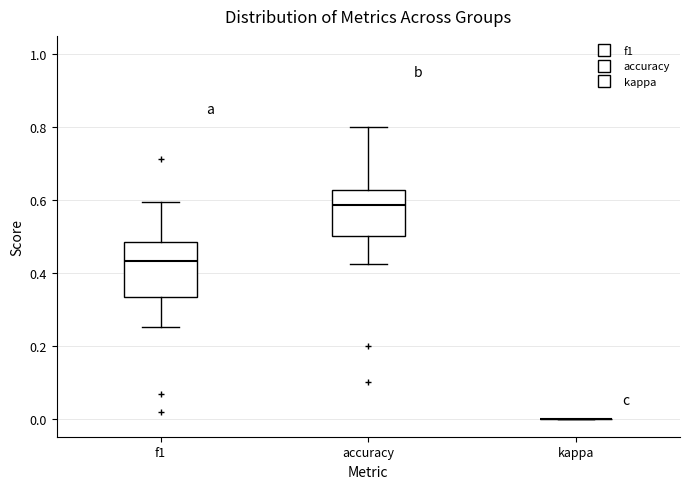

Which box is the tallest, from its lower edge to its upper edge?

f1